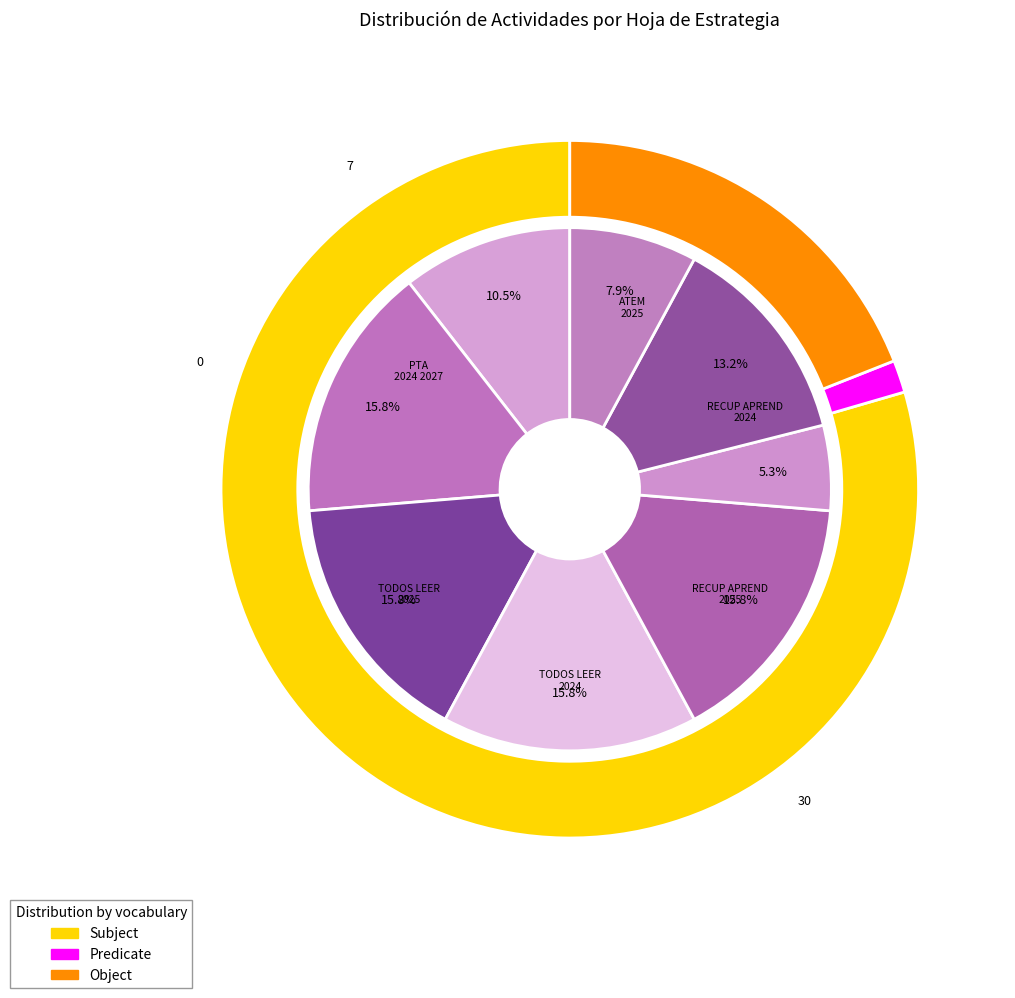

Is the sum of RECUP_APREND_EST_2024 and CELSIA_EST_2024 greater than half?

No